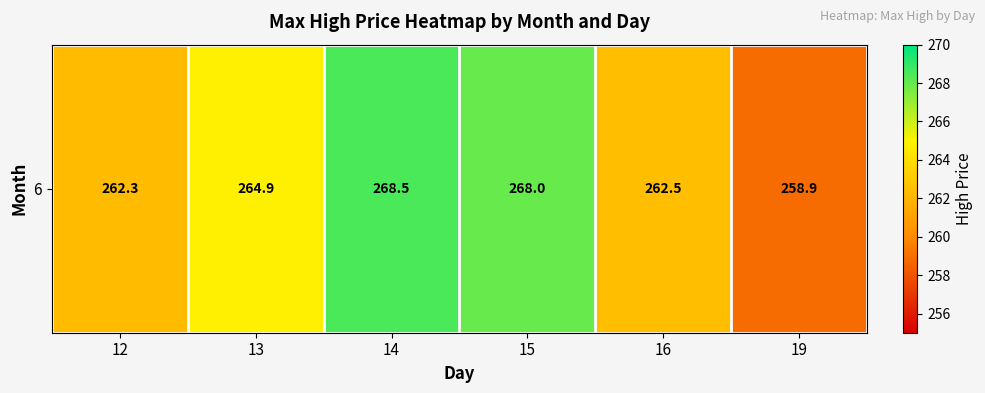

Which category has the highest value across all series?

14